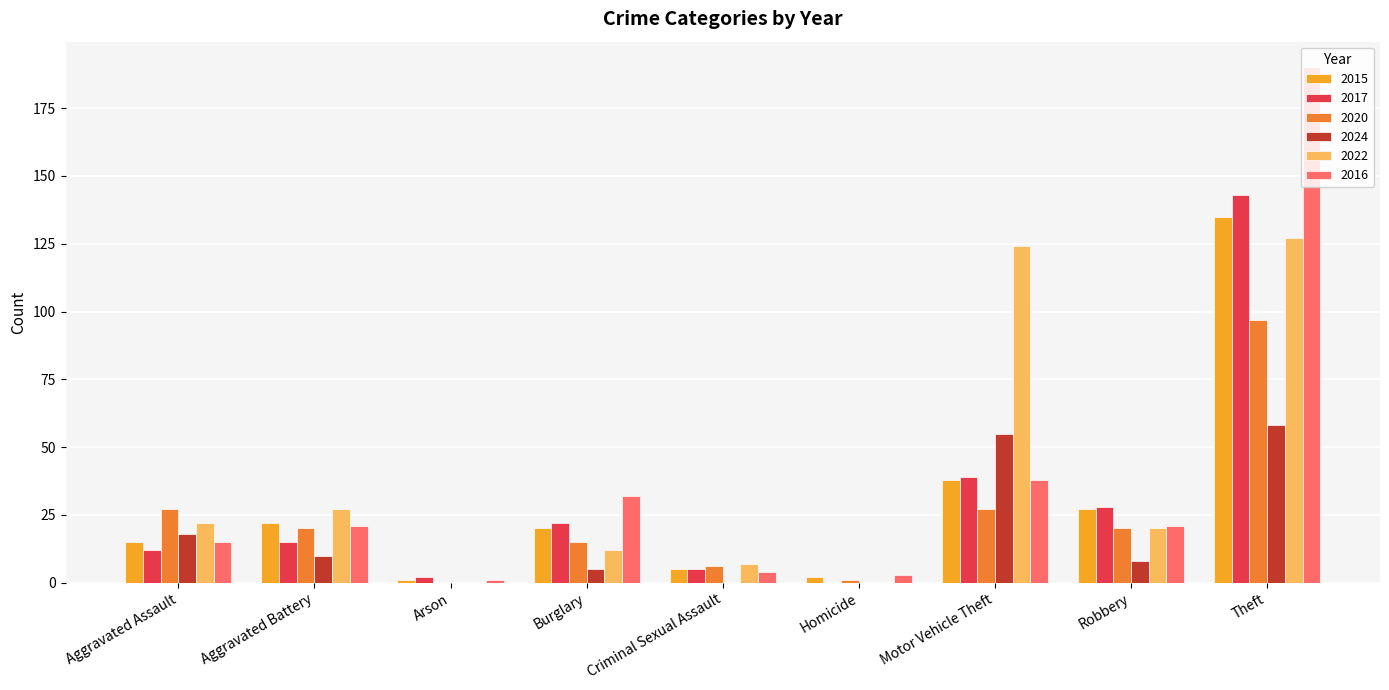

Between Aggravated Assault and Theft, which series saw the biggest shift?

2016